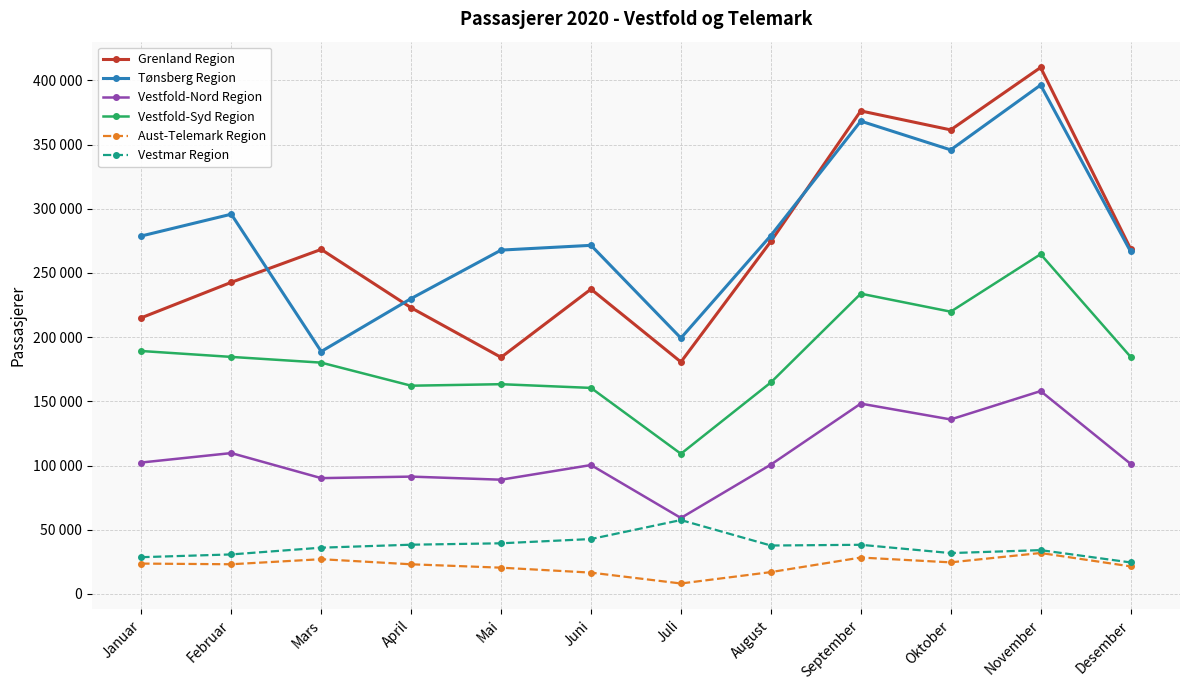

Which series has the largest total across all categories?

Tønsberg Region